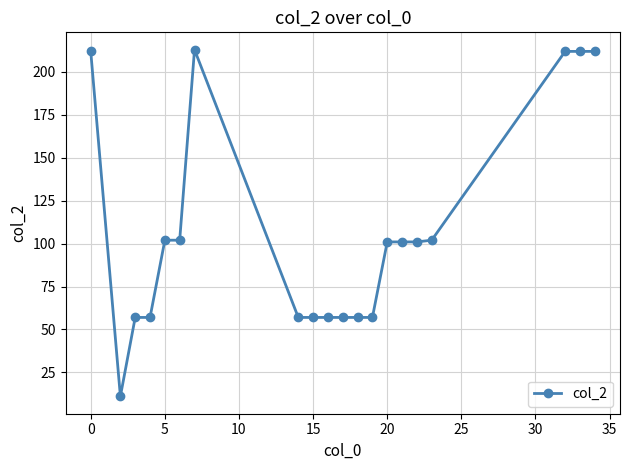

What is the value of the 6th point from the left?

102